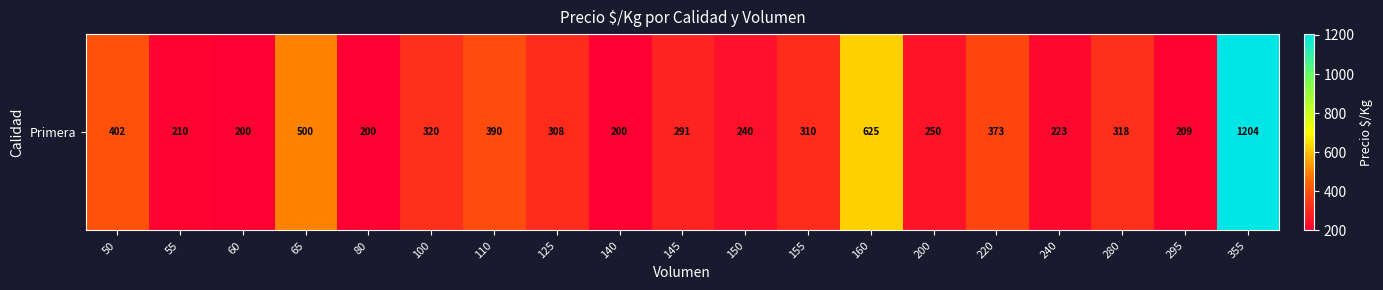

What is the difference between the maximum and minimum values?

1004